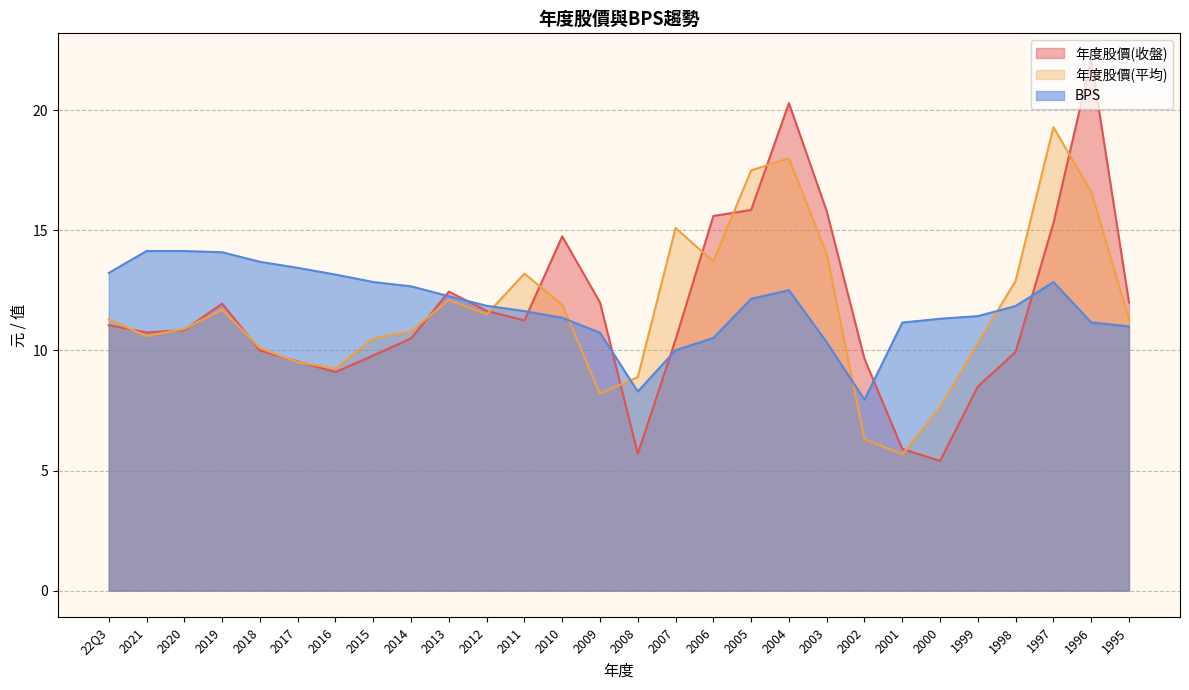

What is the difference between the second highest and minimum values in the BPS series?

6.2